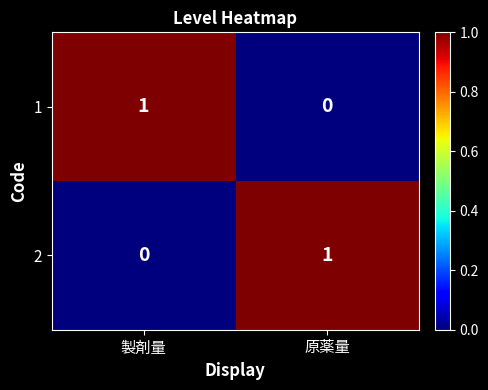

At which label is 2 closest to 0?

製剤量